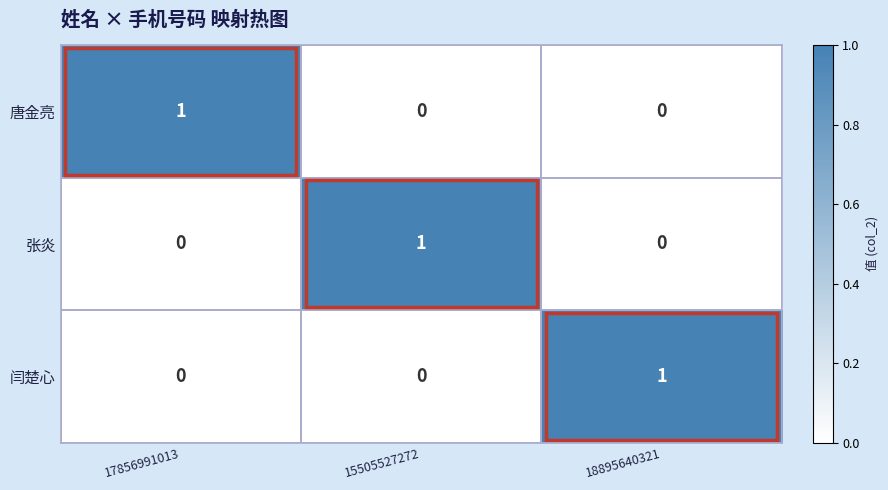

At how many categories does at least one series exceed 0?

3